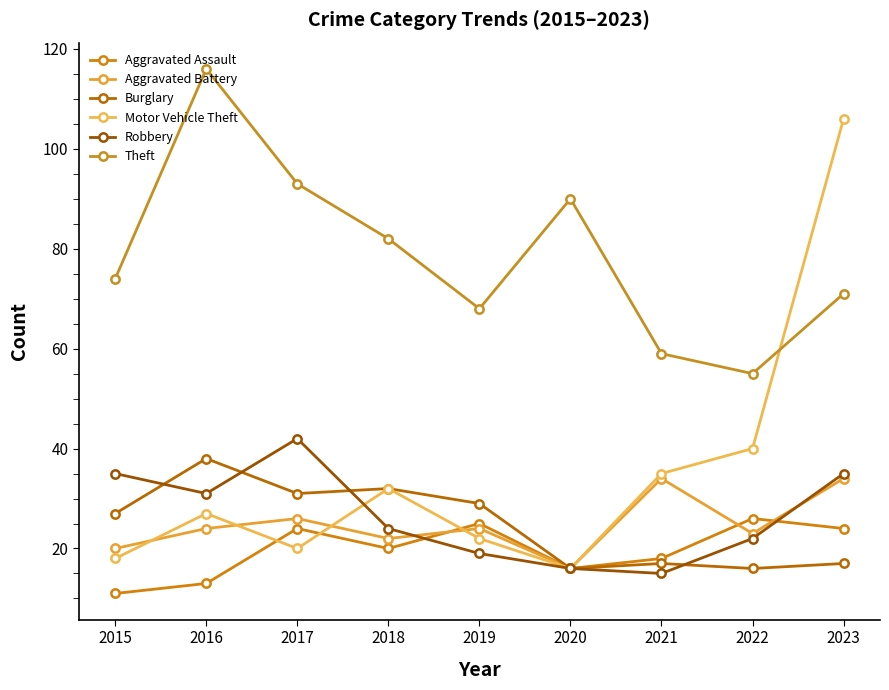

True or false: Robbery and Aggravated Assault cross at least once.

True